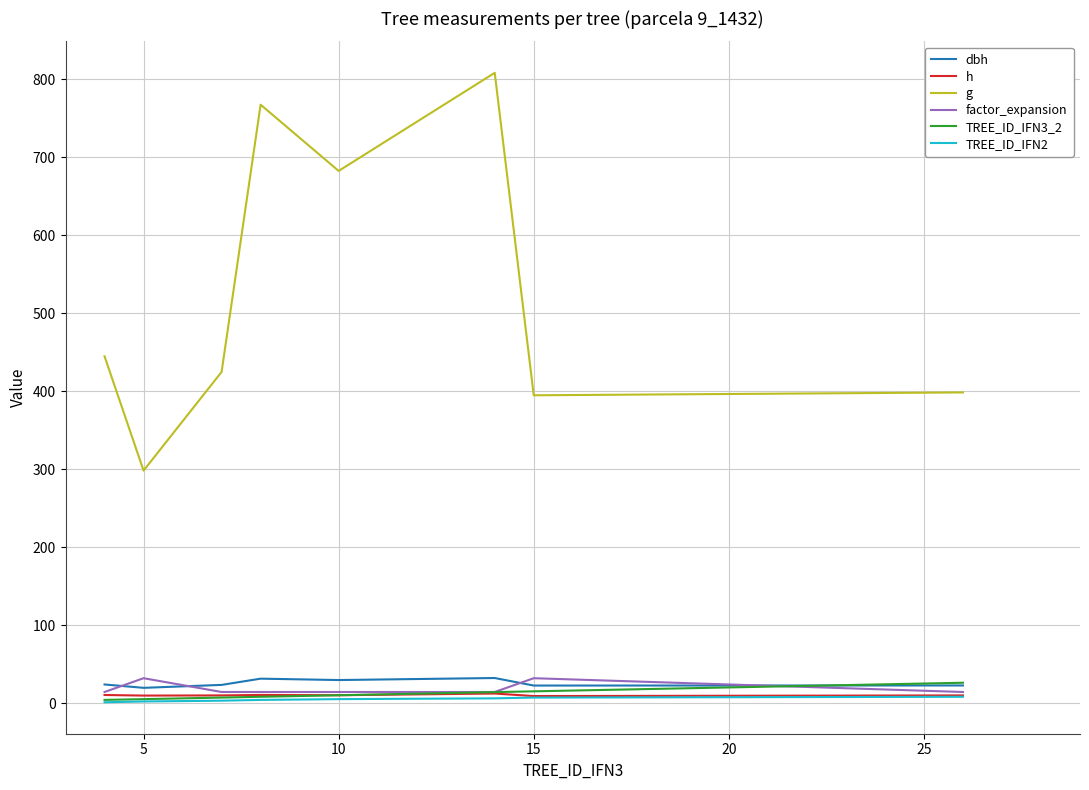

How many lines are shown in the chart?

6